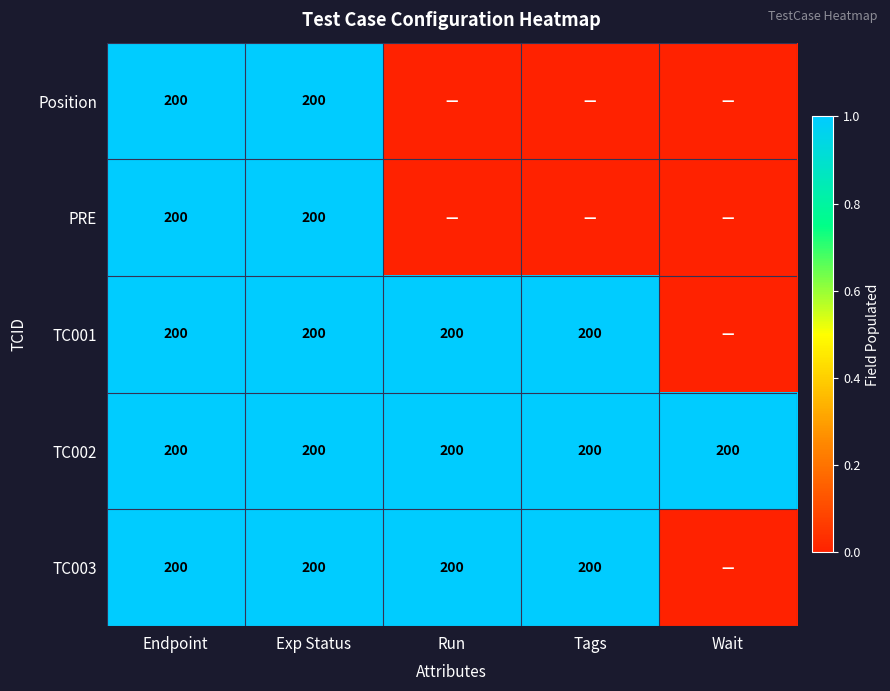

What is the sum of the TC003 values at Exp Status and Run?

400